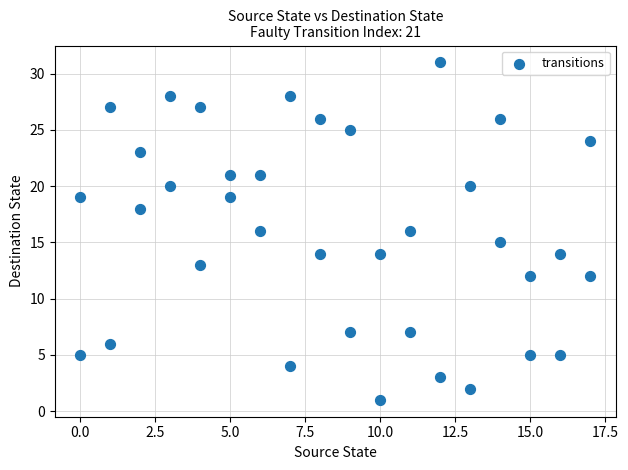

What is the range of Y values (max minus min)?

30